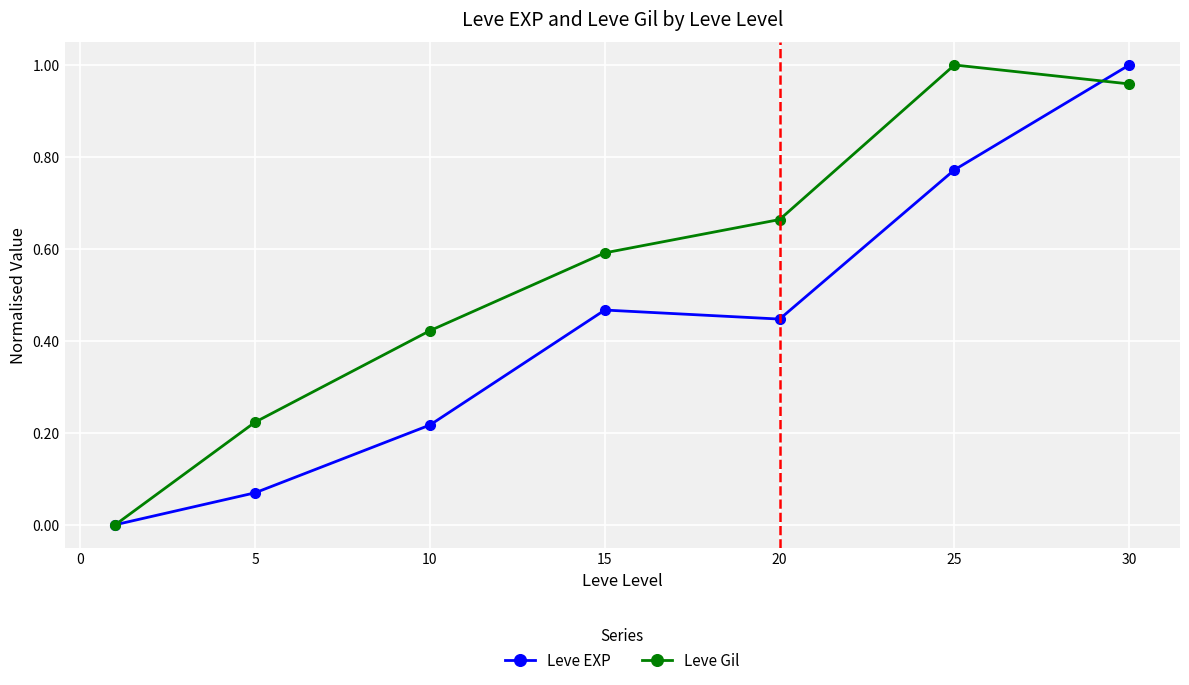

Which series has the largest total across all categories?

Leve Gil